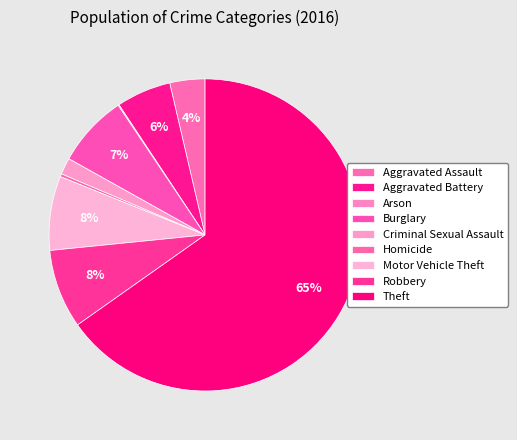

What is the ratio of the value at Theft to the value at Criminal Sexual Assault?

37.9